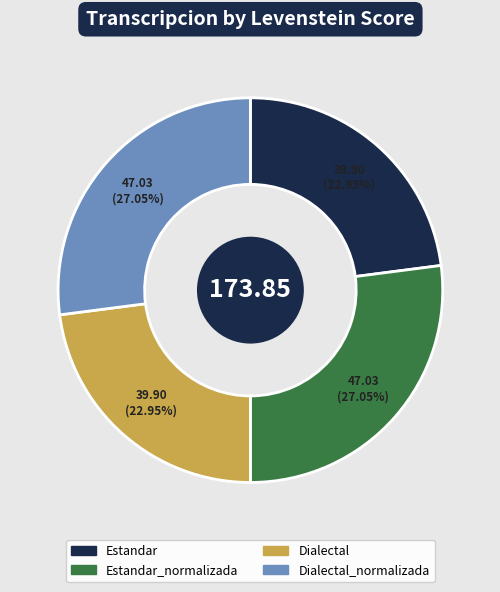

Is there any slice that represents more than half of the pie?

No